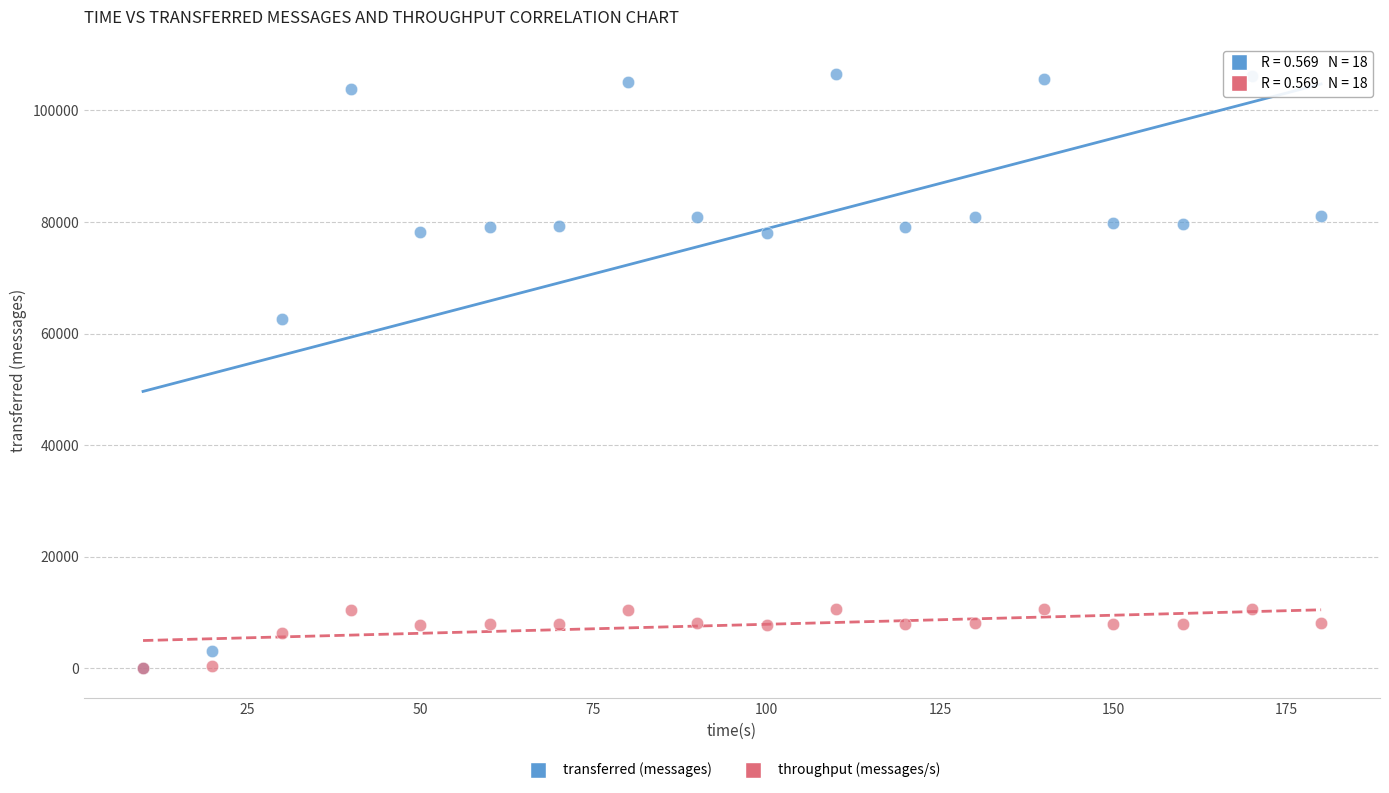

What are all the series names shown in the legend?

transferred (messages), throughput (messages/s)